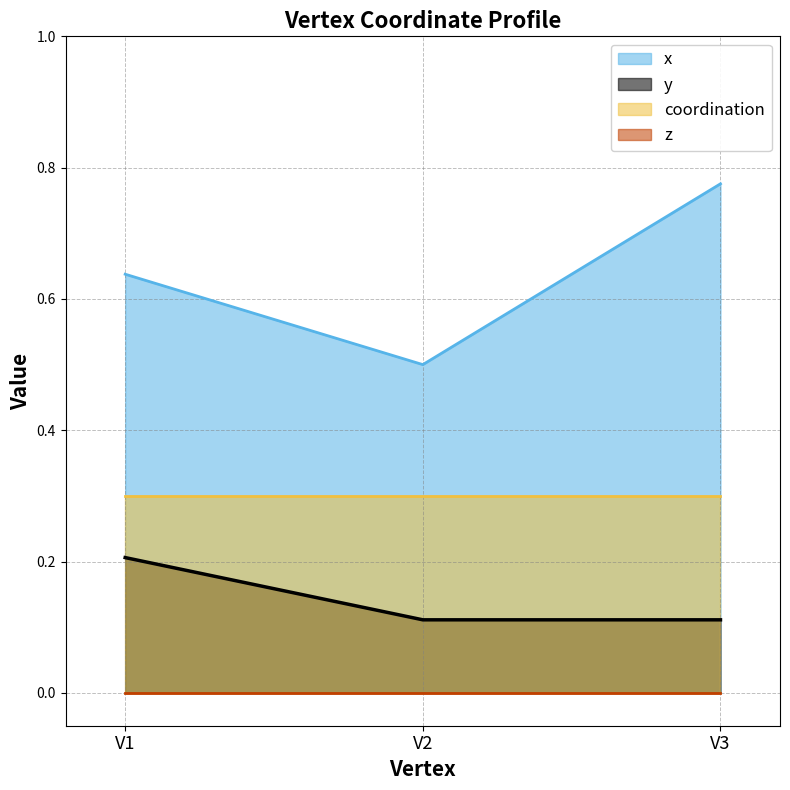

The value of y at V3 is 0.2. True or false?

False